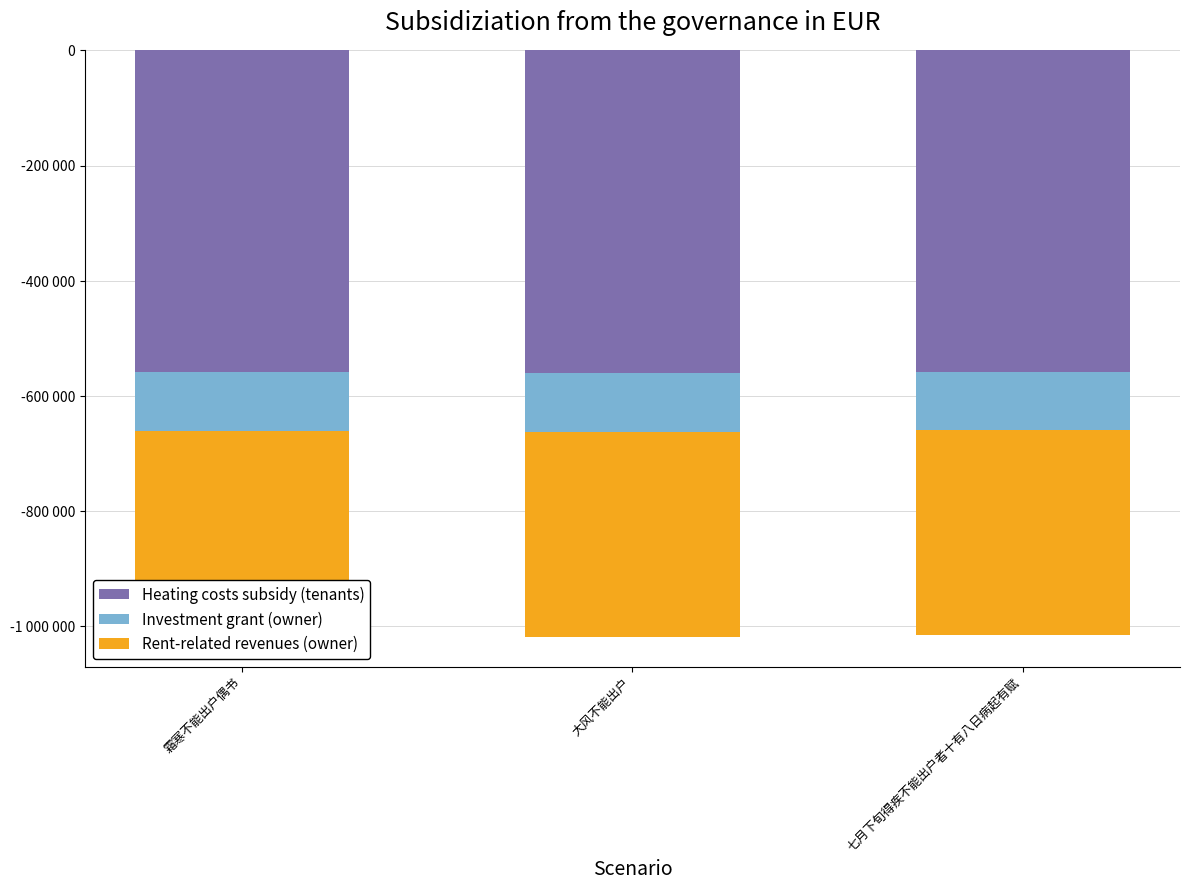

The value of Rent-related revenues (owner) at 霜寒不能出户偶书 is -355827.5. True or false?

True